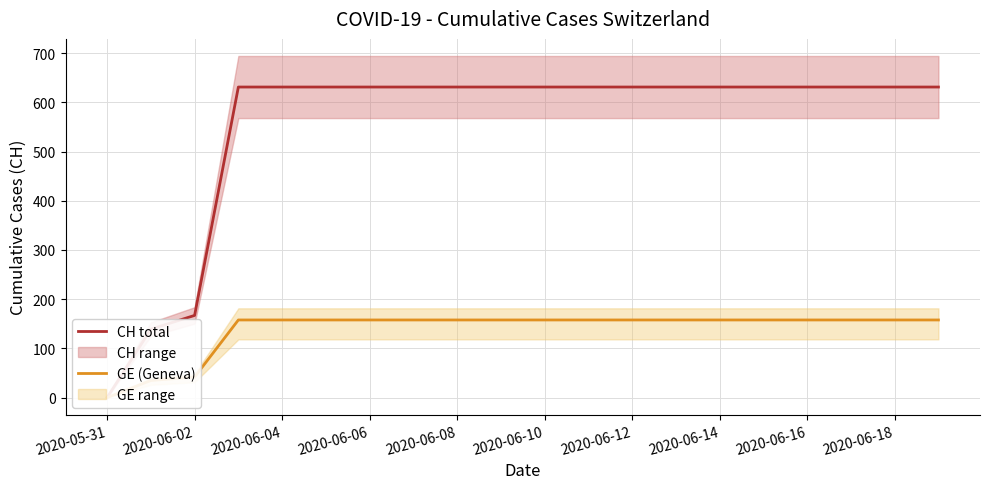

What is the difference between the second highest and minimum values in the CH total series?

631.0